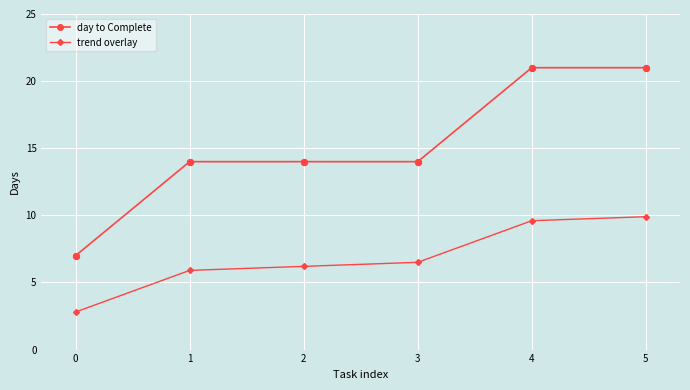

Is the value of trend overlay at 0 greater than the value of day to Complete at 3?

No